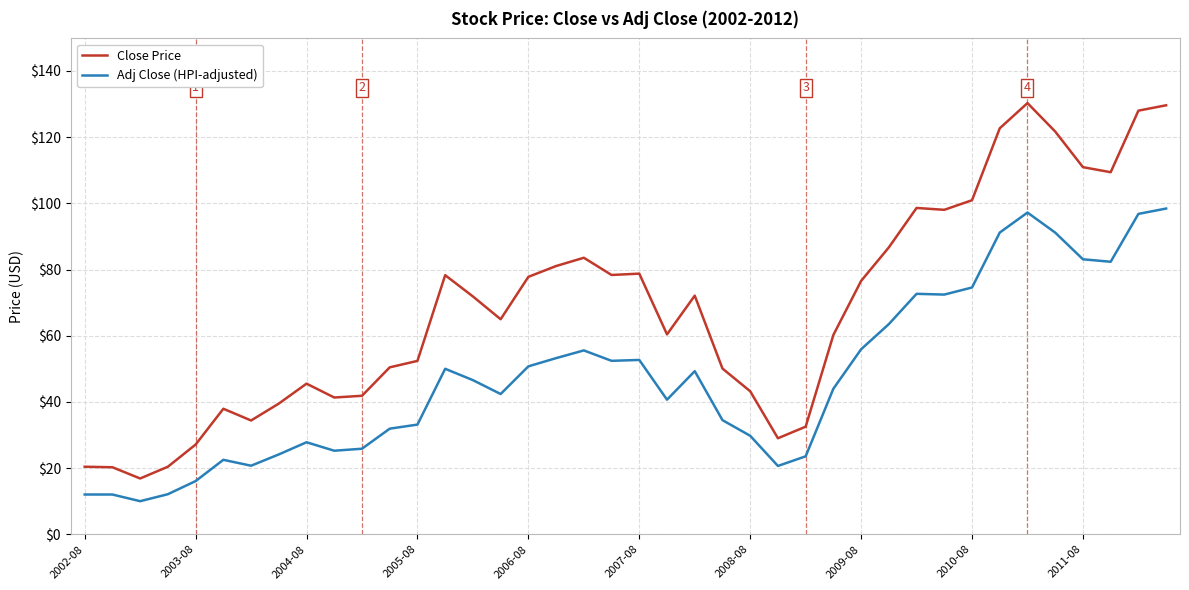

Rank the series by their average value, from highest to lowest.

Close Price, Adj Close (HPI-adjusted)